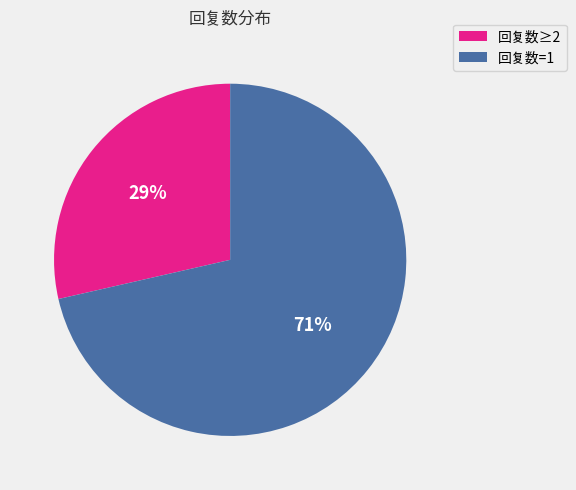

To the nearest percent, what is the combined percentage of 回复数=1 and 回复数≥2?

100%